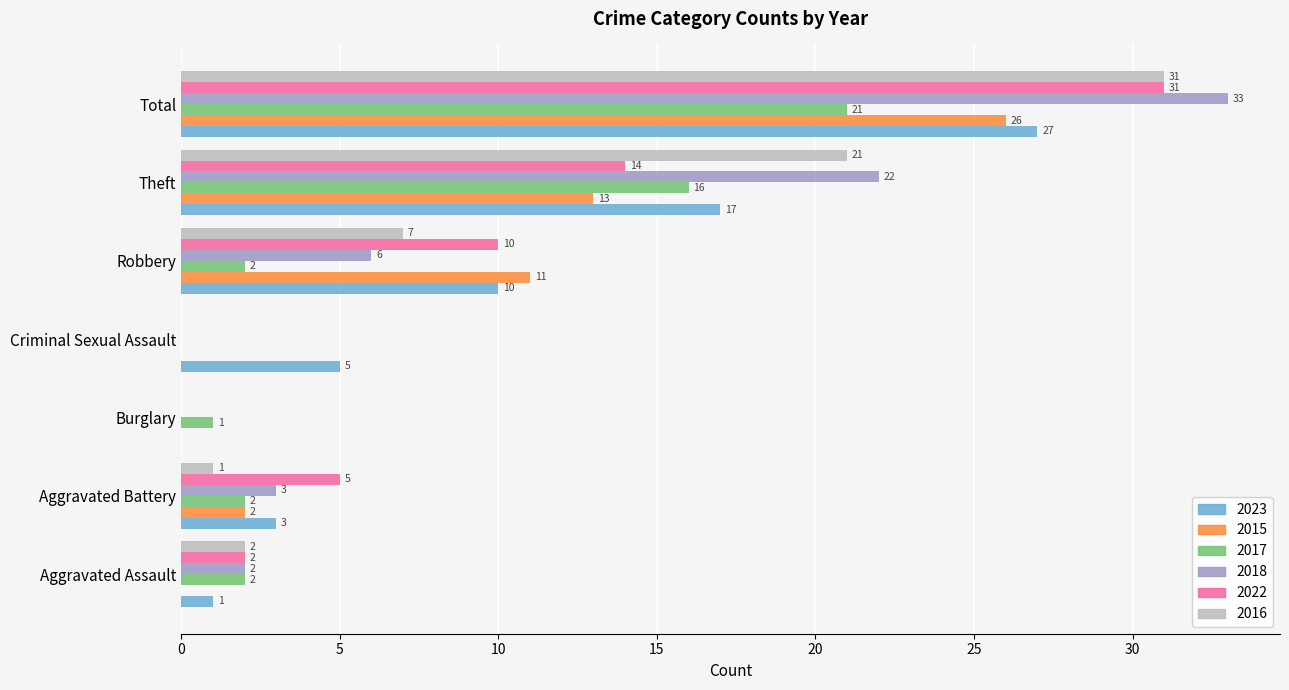

Is it true that 2022 equals 21 at Criminal Sexual Assault?

False